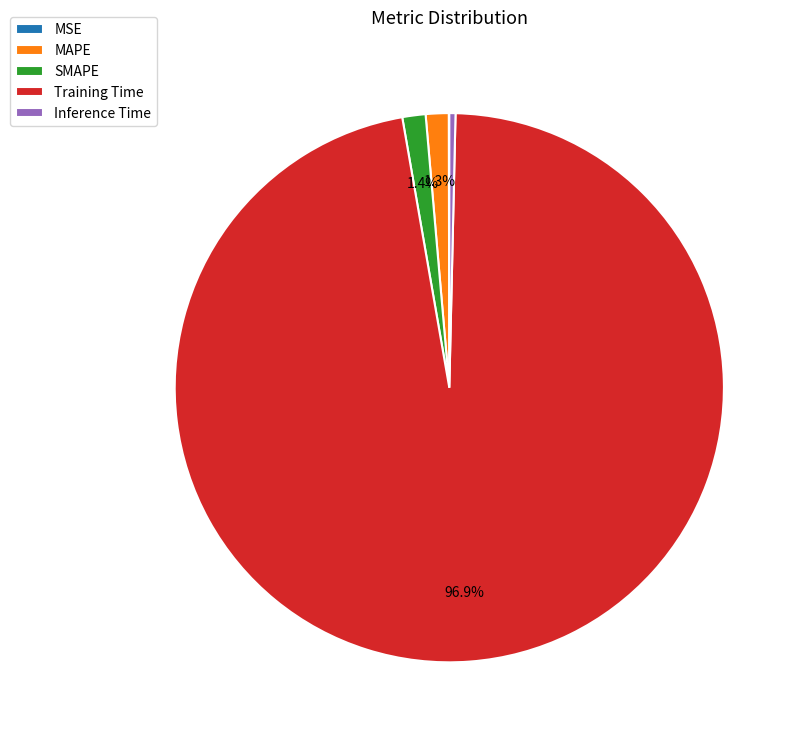

Which slice is the largest?

Training Time